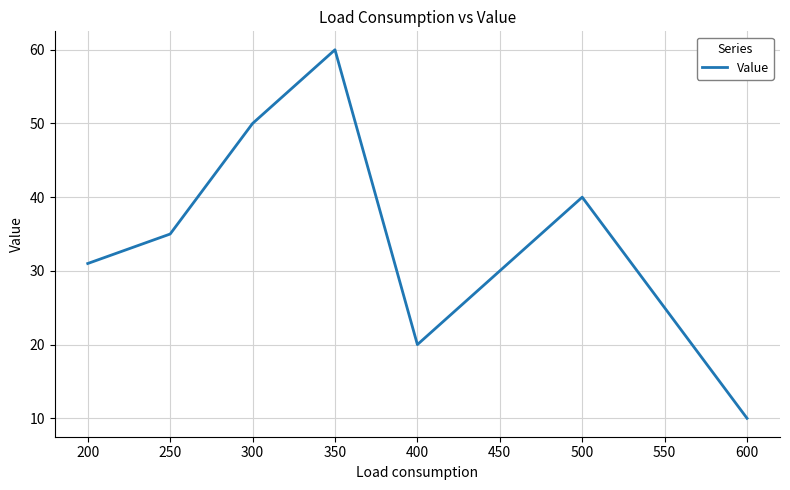

Count the number of data series in this chart.

1